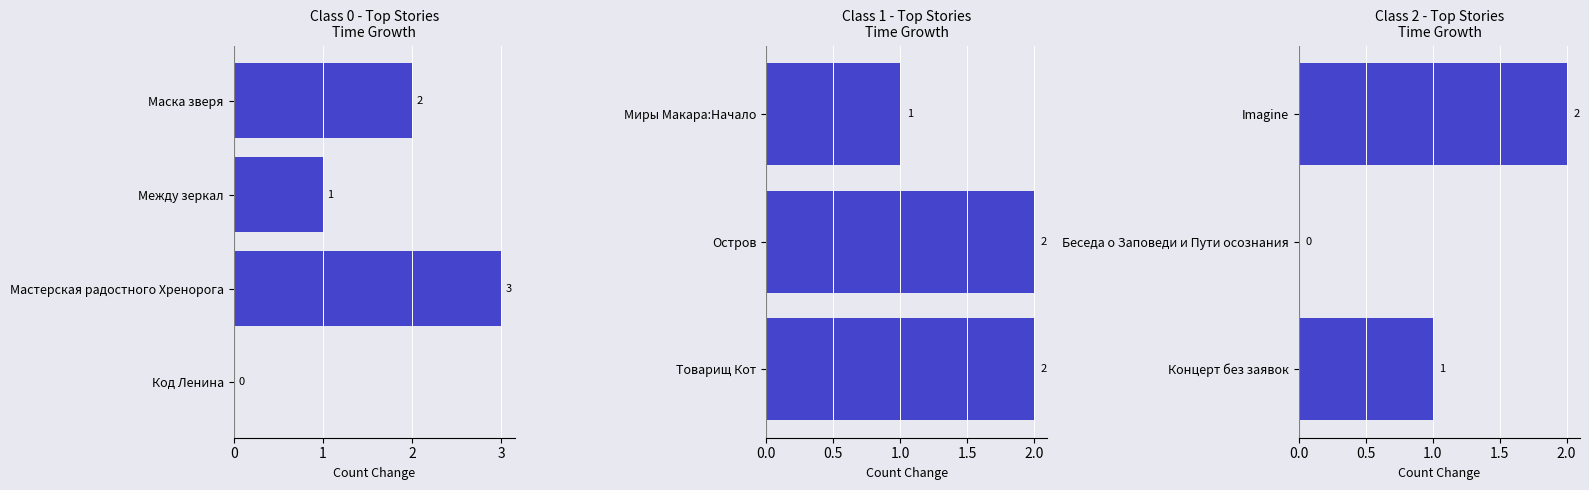

Count the values in the range 0 to 2.

3